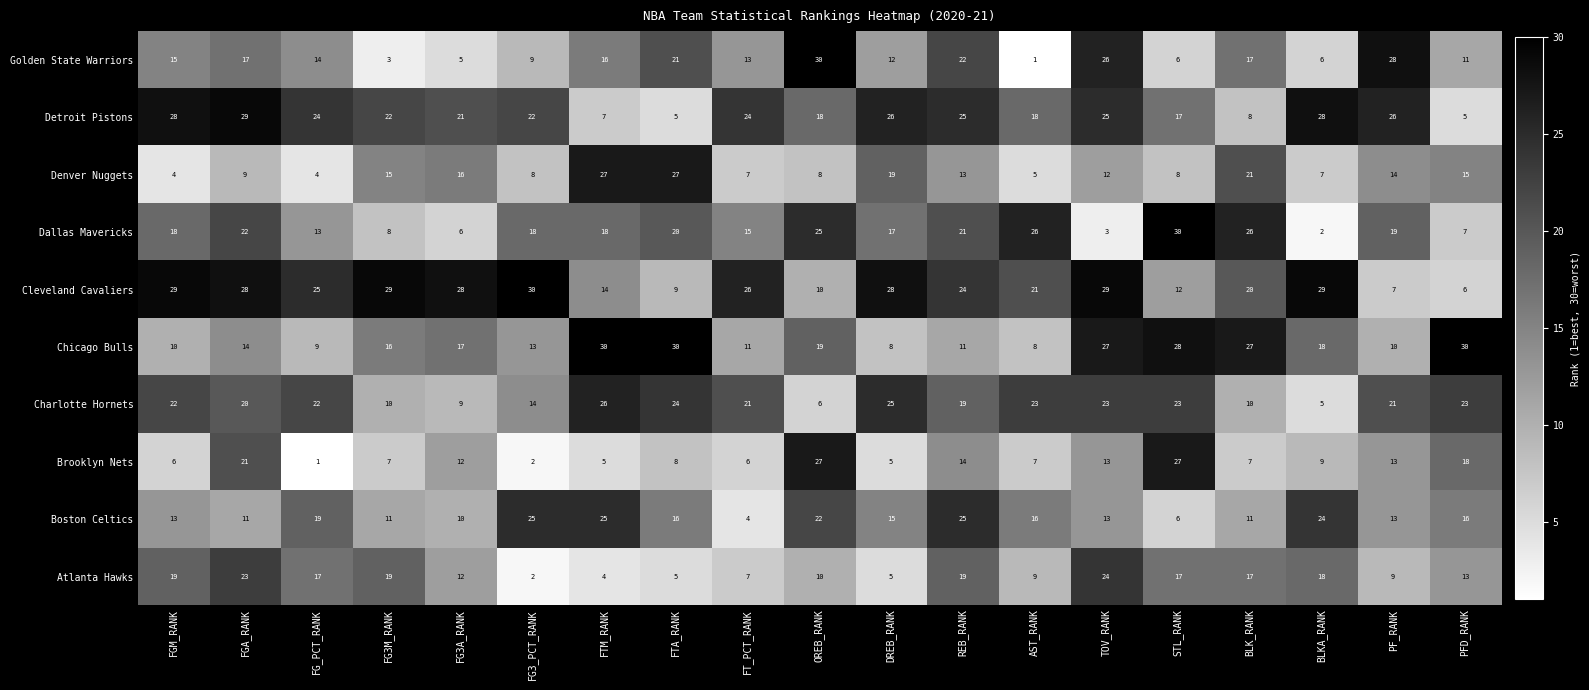

Is it true that Chicago Bulls equals 10 at PF_RANK?

True